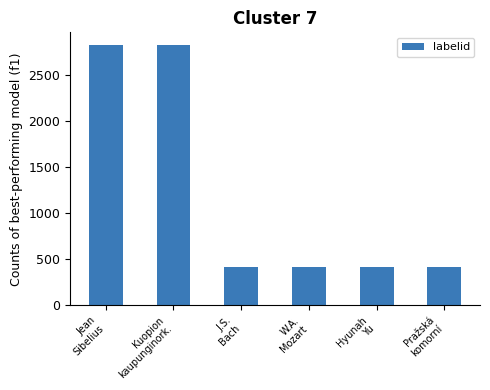

The chart shows a value of 417 at Pražská
komorní. True or false?

True